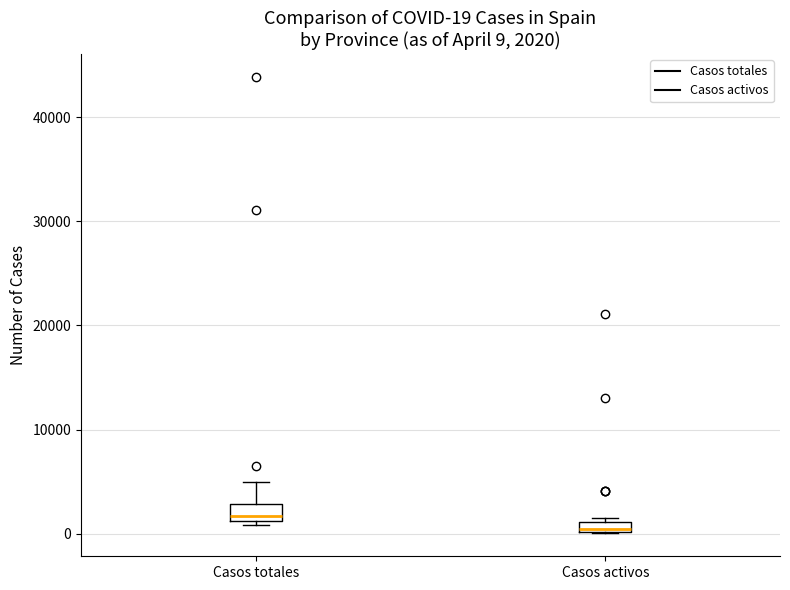

Which box has the lowest median line?

Casos activos